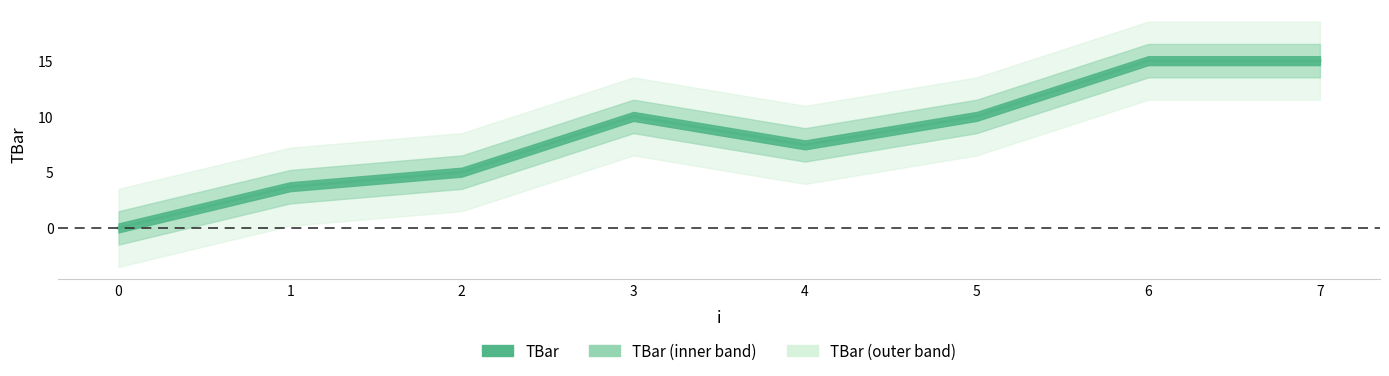

What is the value of the 7th point from the left?

15.0